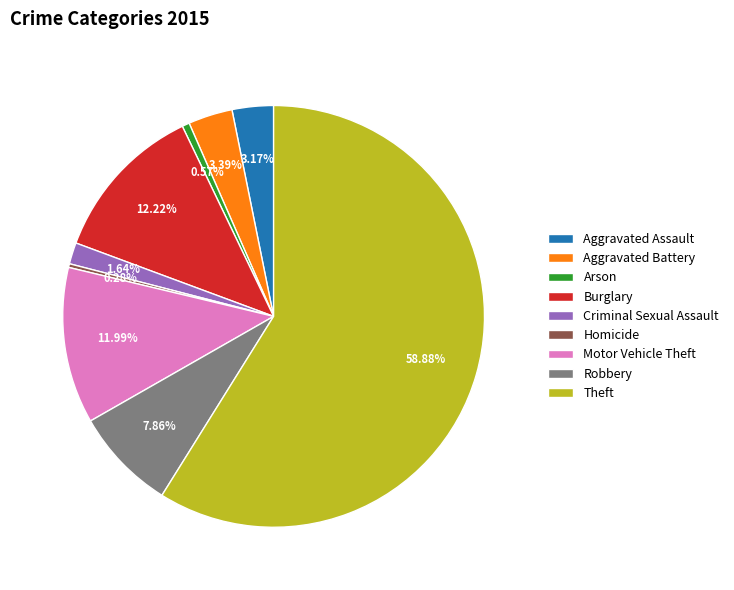

Combined, what portion of the pie is Motor Vehicle Theft and Arson?

12.6%